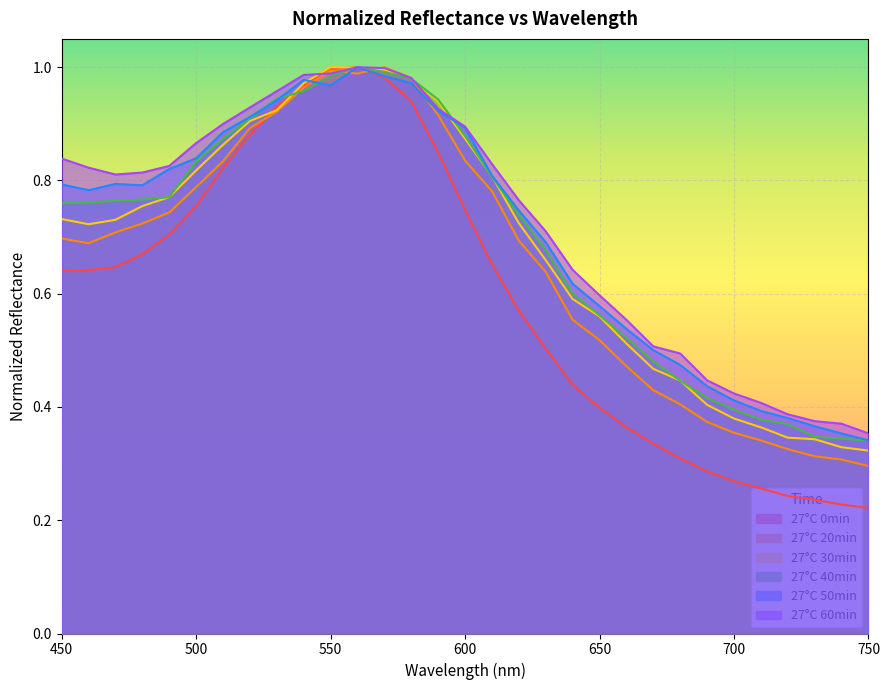

What is the value of the 40min point at the 3rd from the left?

0.8